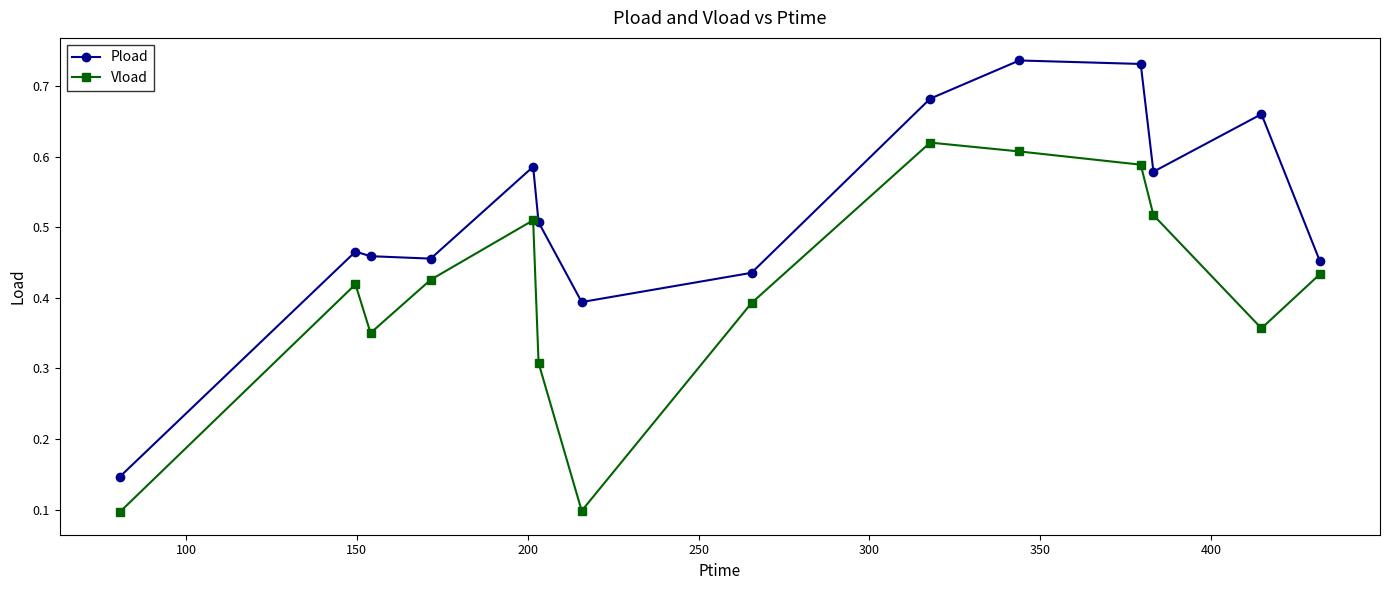

True or false: Vload has more than 0 interior local peaks.

True